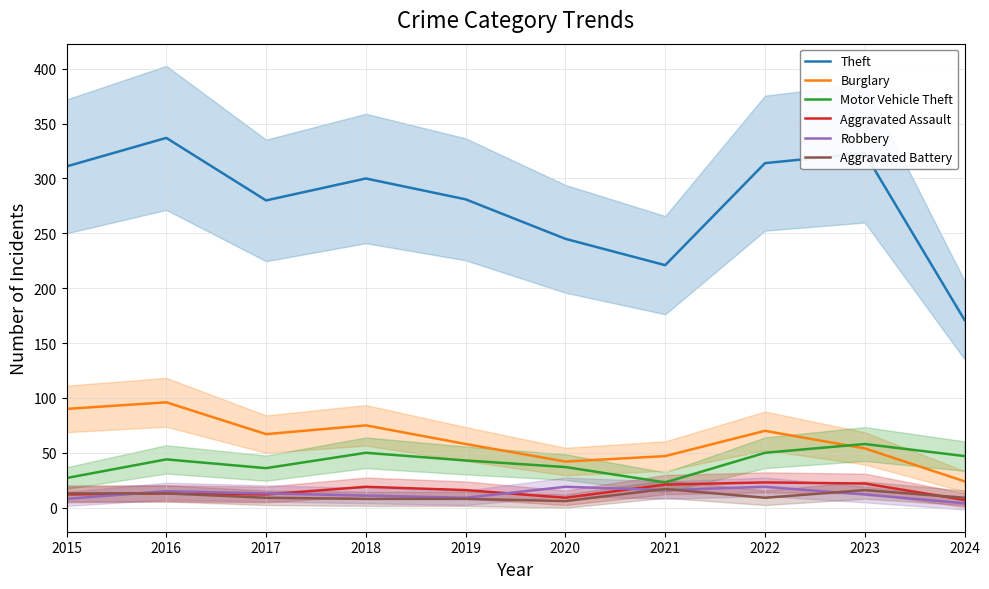

List the labels in order of Aggravated Assault value, largest first.

2022, 2023, 2021, 2018, 2019, 2016, 2015, 2017, 2020, 2024